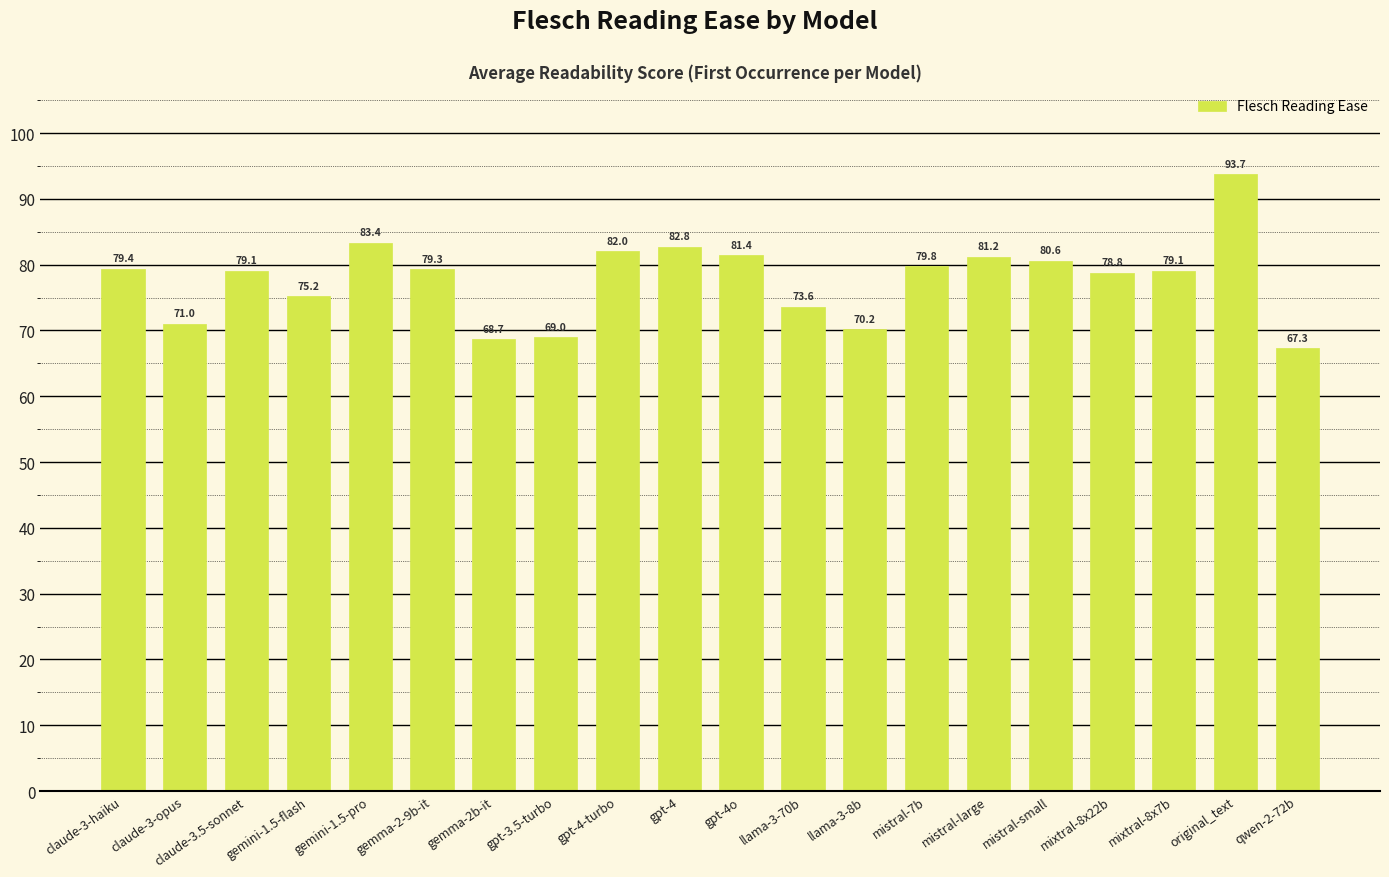

What is the smallest value displayed?

67.3